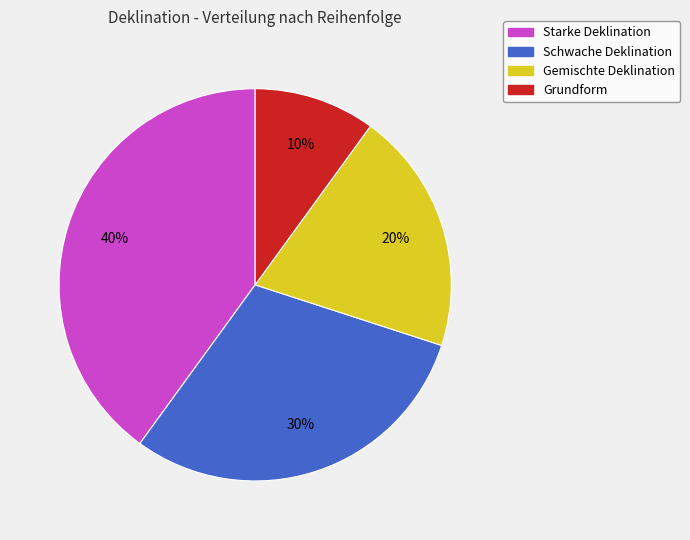

To the nearest percent, what is the combined percentage of Starke Deklination and Schwache Deklination?

70%